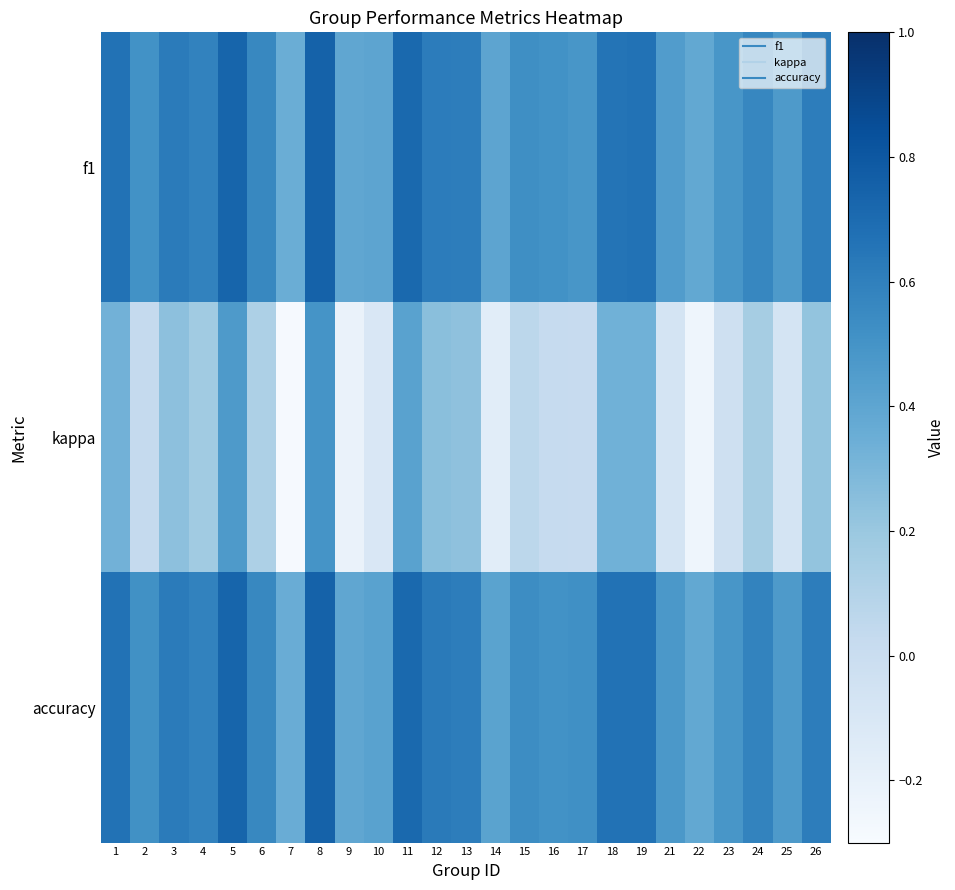

Rank the series by their maximum value, from highest to lowest.

accuracy, f1, kappa